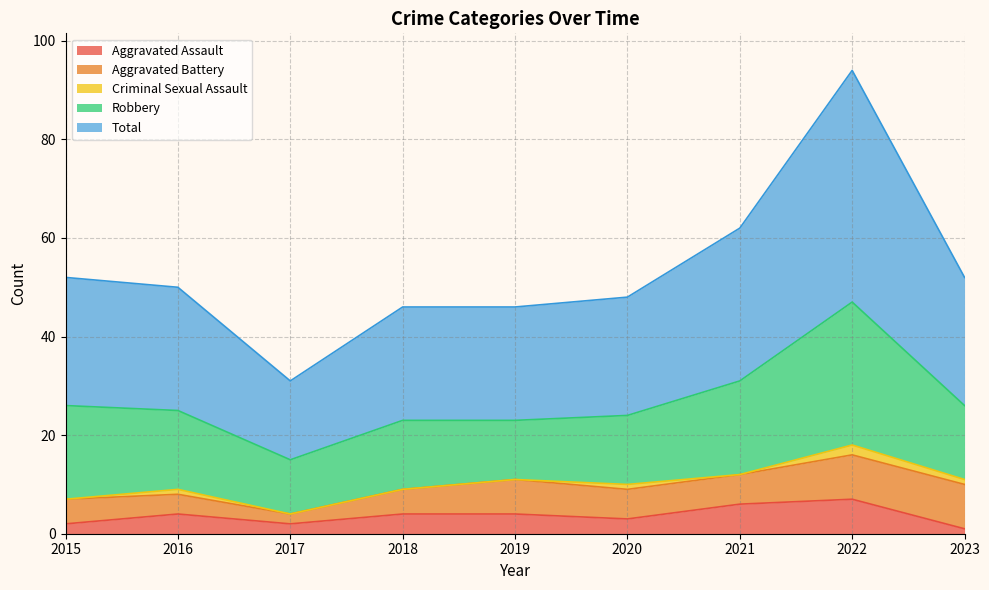

How many interior local valleys does the Total series have?

1